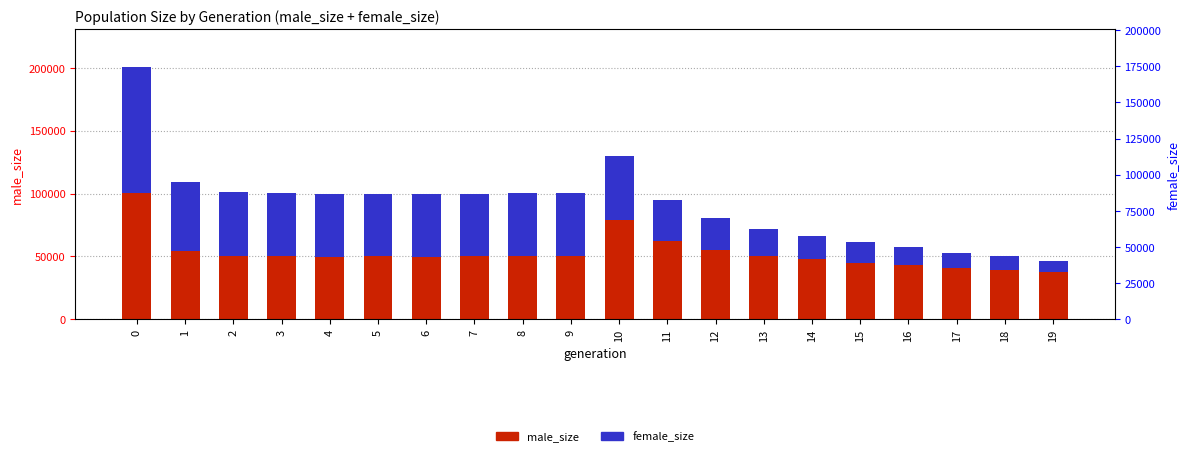

Where is female_size nearest to the value 54575?

1